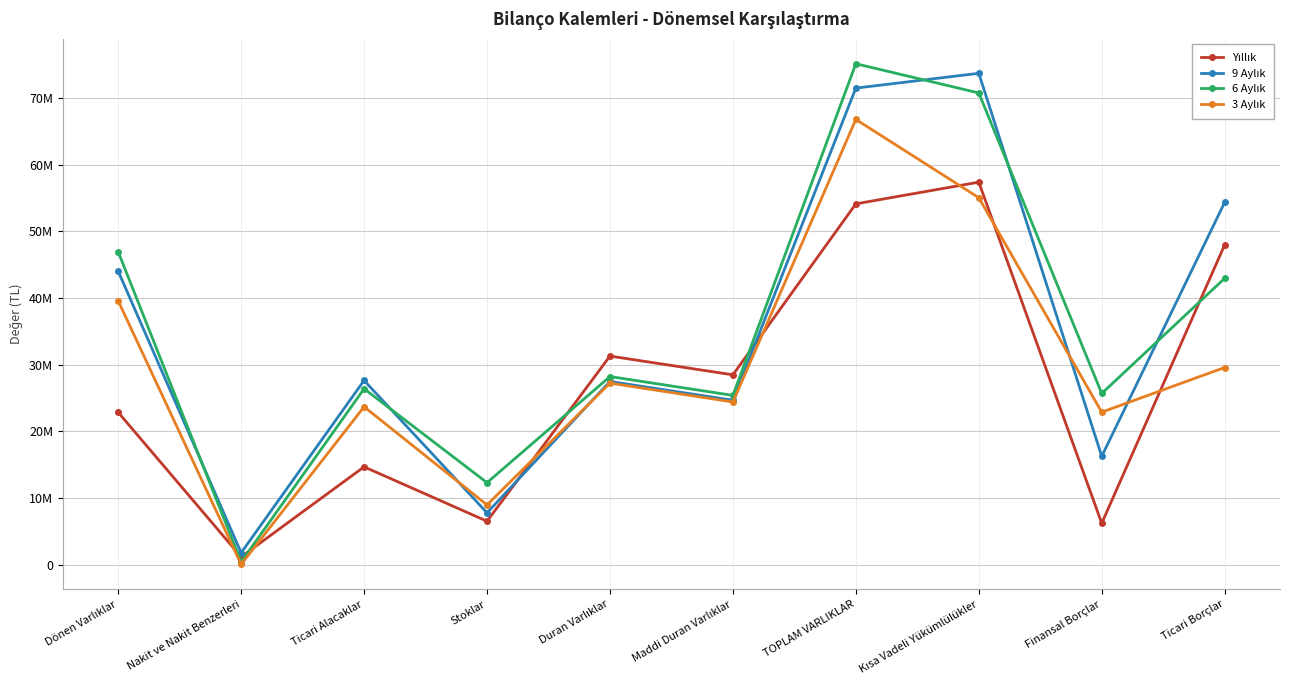

Is this an area chart (filled region under the line)?

No